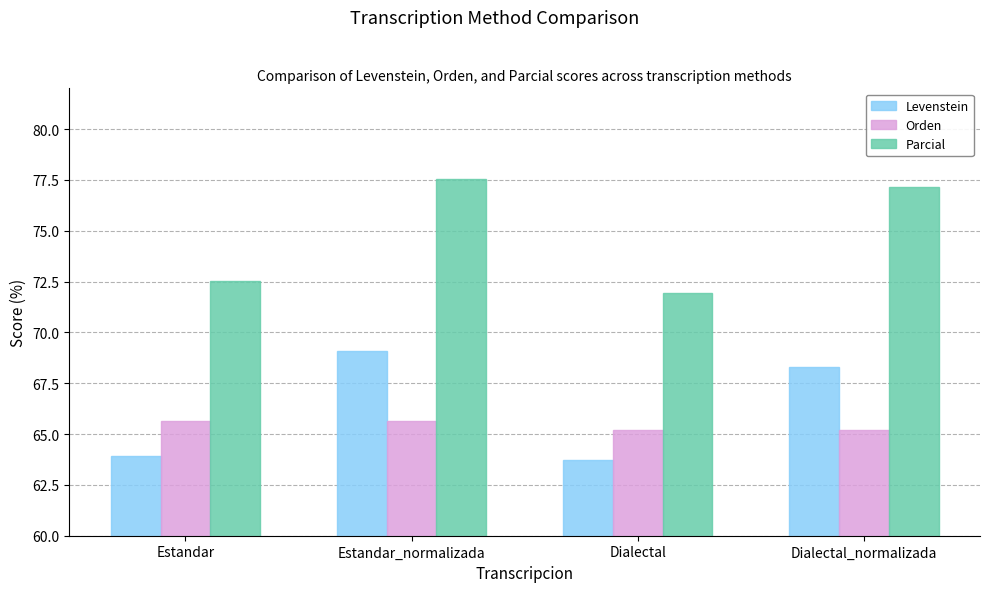

What is the label of the 3rd bar from the left?

Dialectal